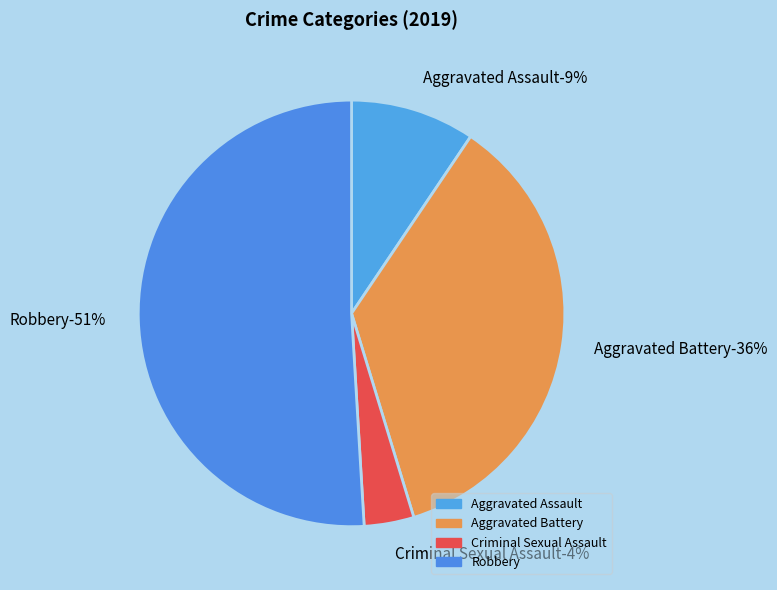

Is Robbery the majority of the pie?

Yes